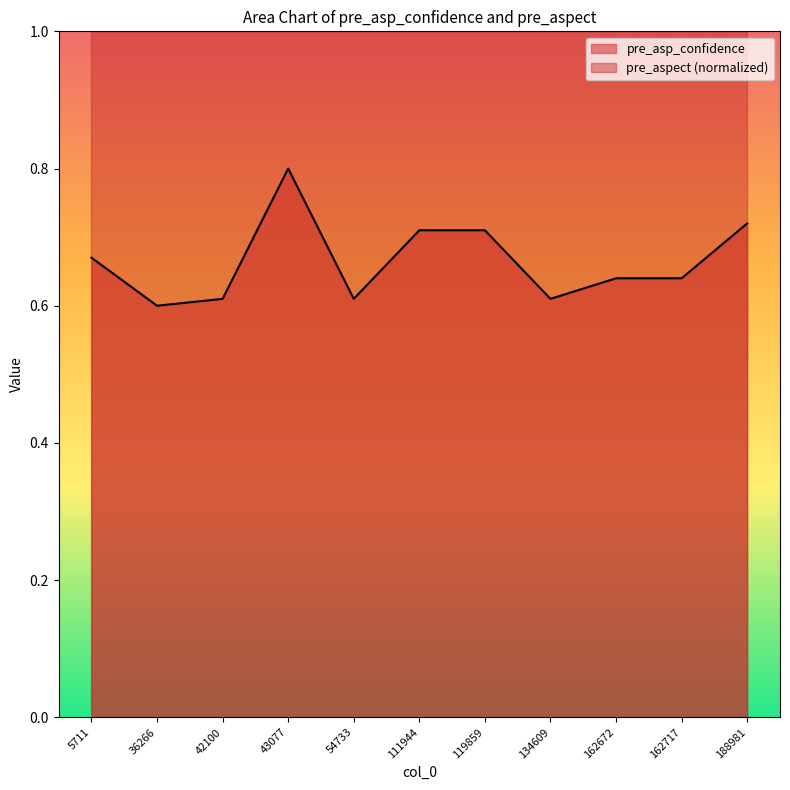

Count the values in the range 0 to 1.

11